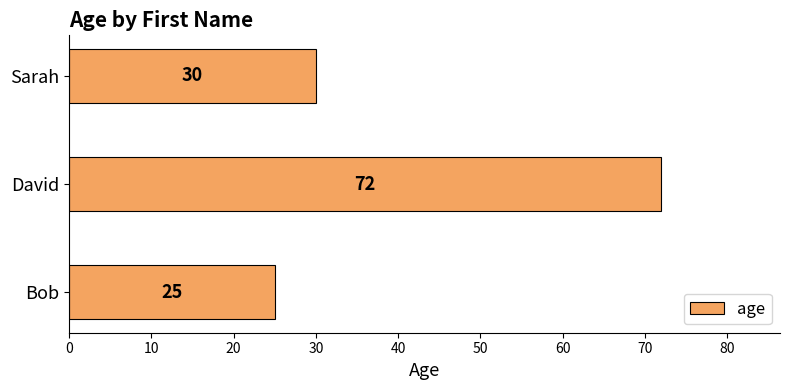

Where is the data nearest to the value 48?

Sarah